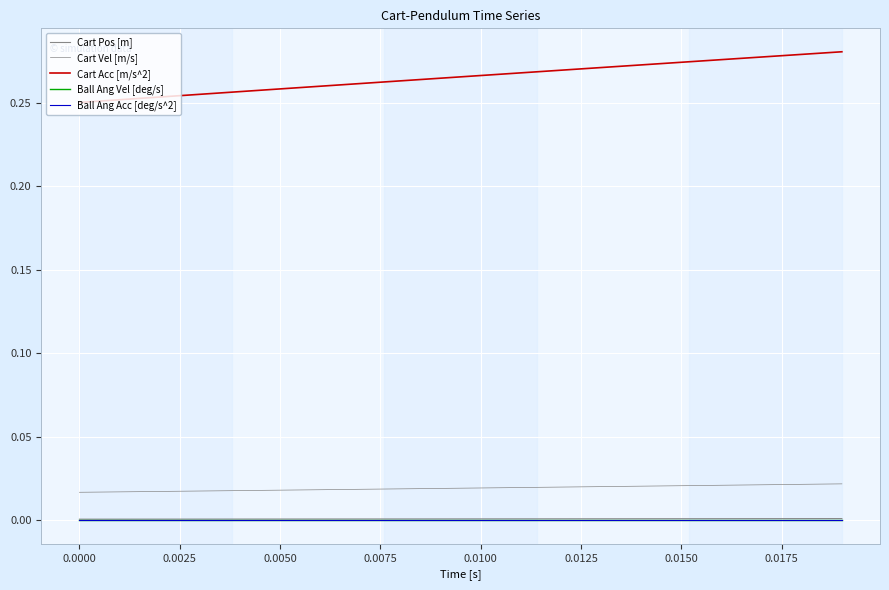

Does the chart have visible grid lines?

Yes